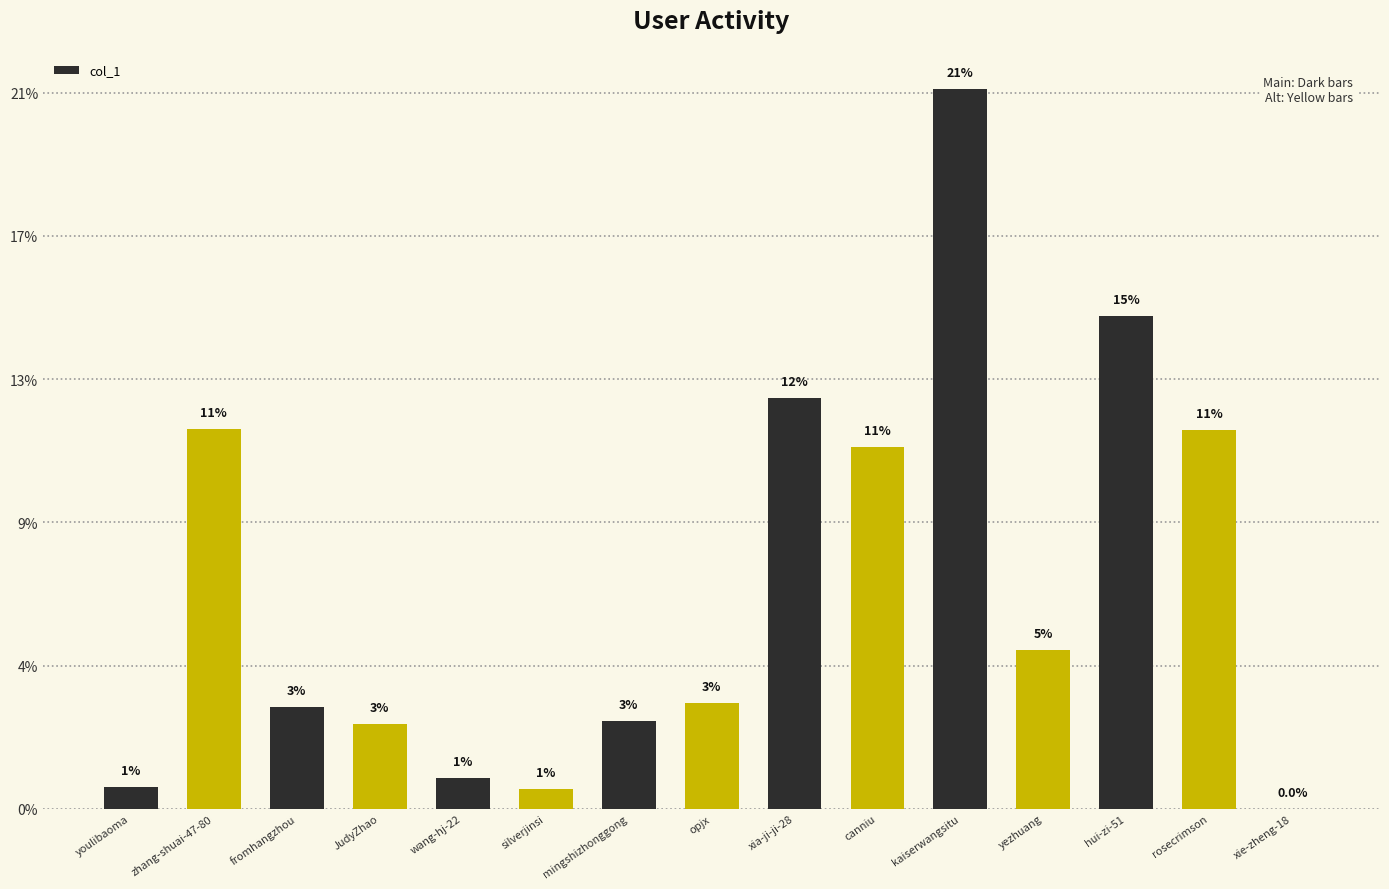

Which has a higher value, xie-zheng-18 or kaiserwangsitu?

kaiserwangsitu